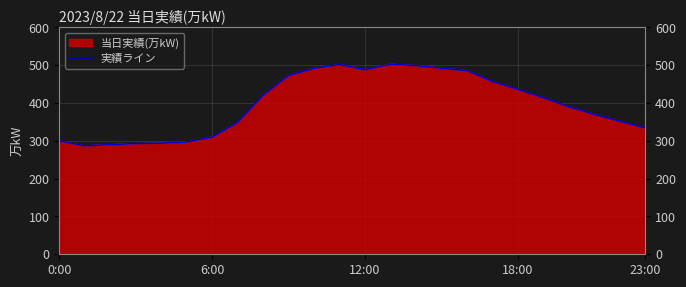

What is the difference between the maximum and minimum values?

216